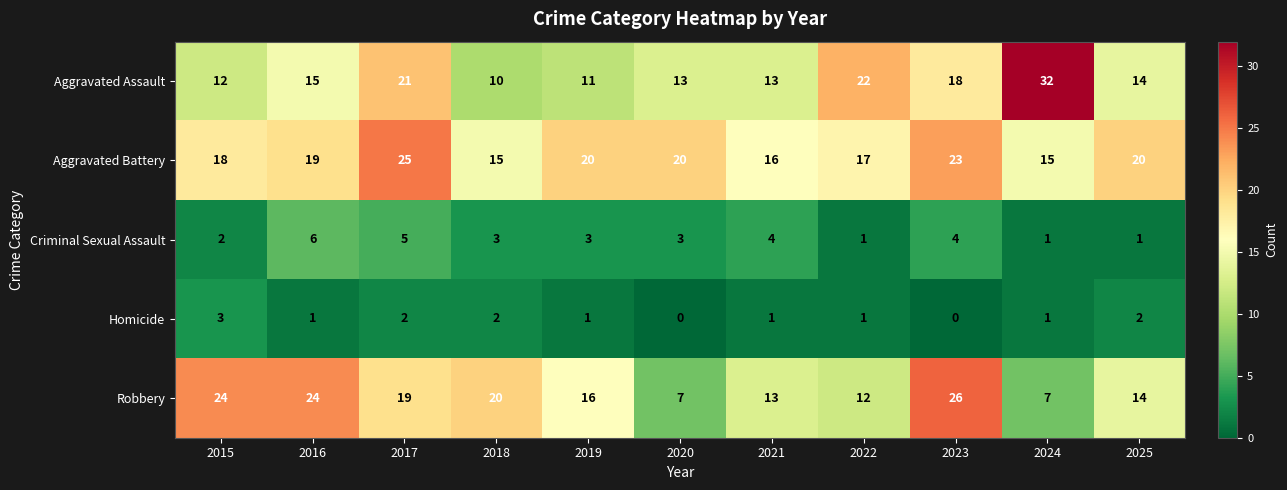

At which category is the sum across all series the highest?

2017